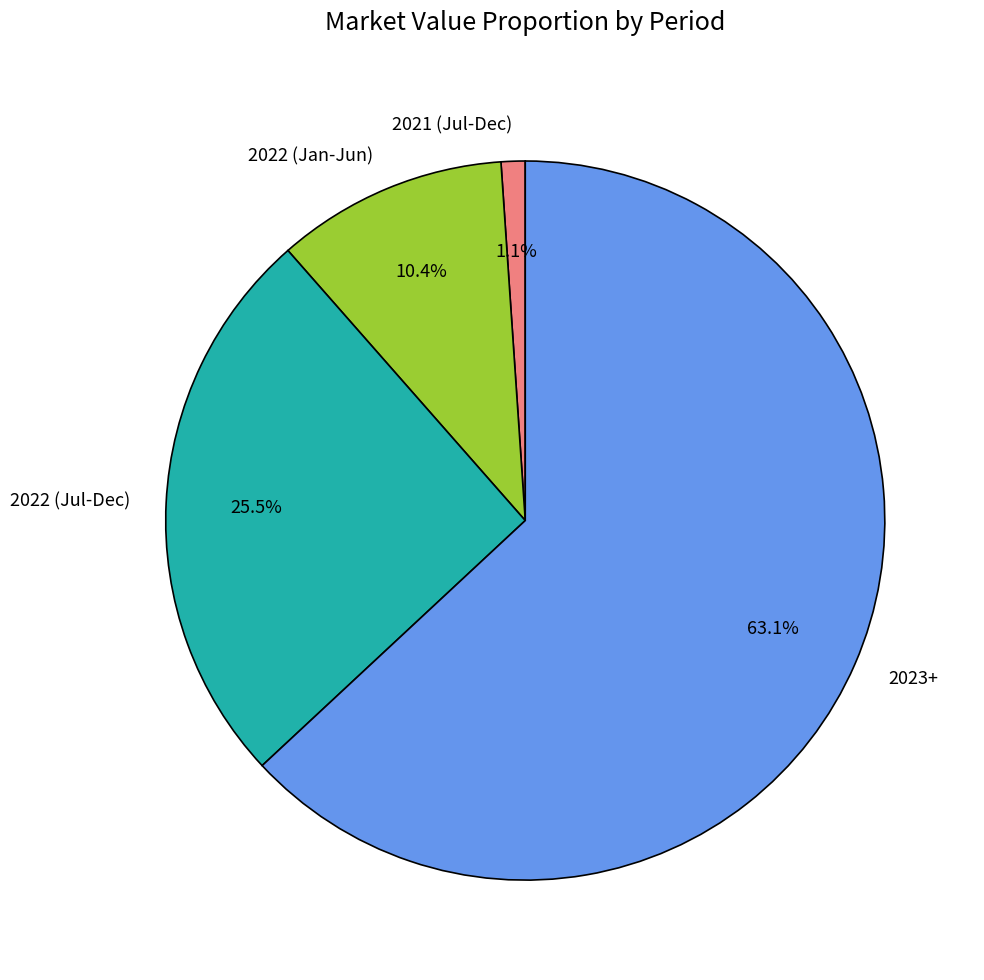

Is there a majority slice in this chart?

Yes